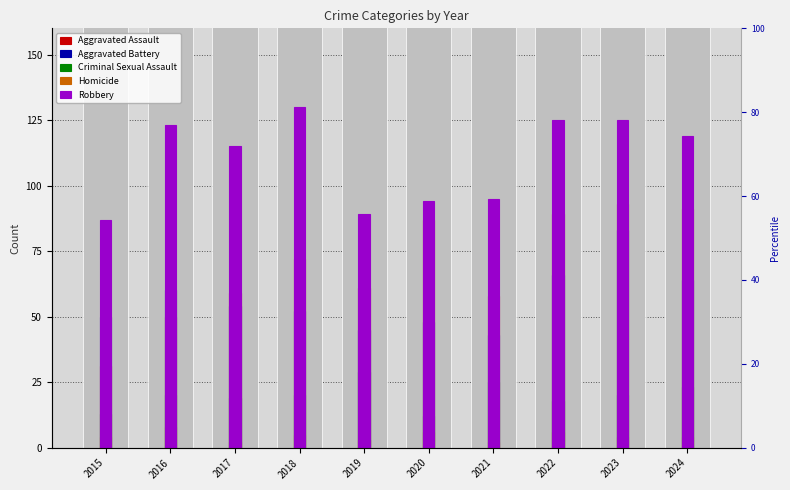

The Aggravated Assault series shows 109 at 2018. True or false?

False